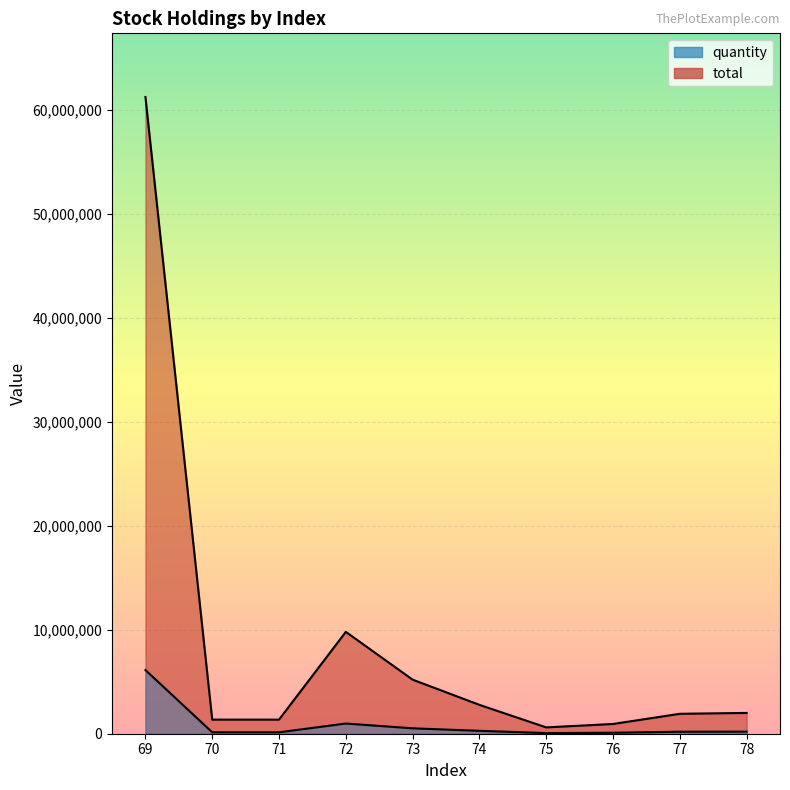

In quantity, how many points are lower than both neighbors (excluding endpoints)?

1